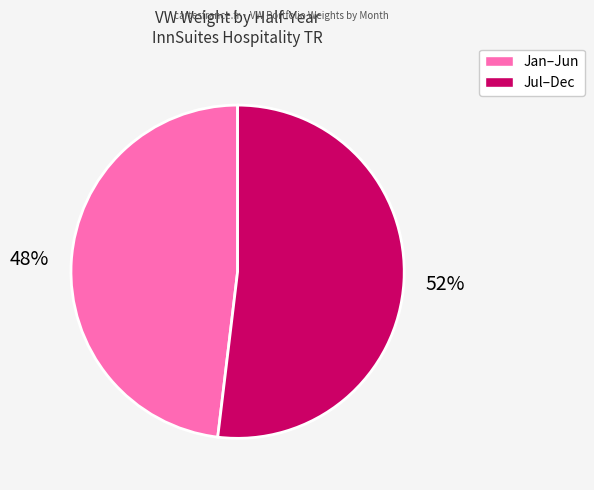

To the nearest percent, what is the average slice percentage?

50%